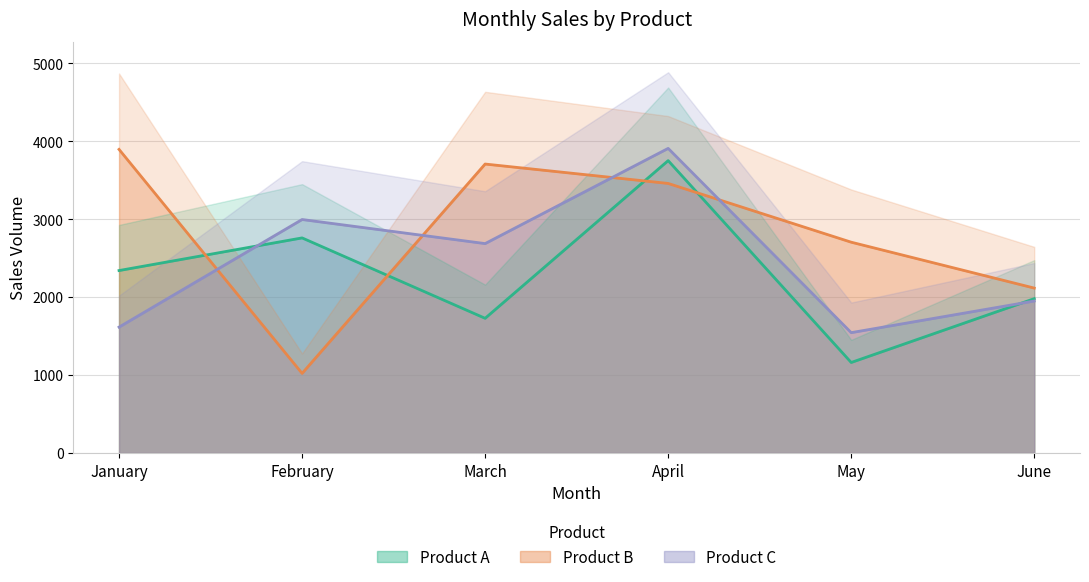

What is the sum of the Product B values at February and January?

4917